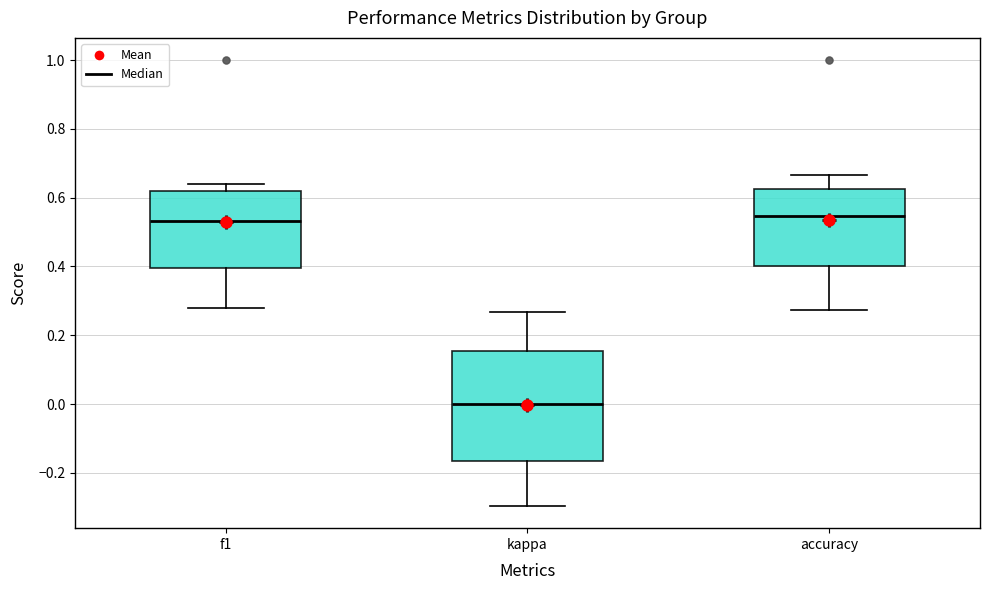

Where is the upper edge of the box for accuracy on the y-axis? The values are not printed on the chart, so give them approximately, as read against the axis.

0.62